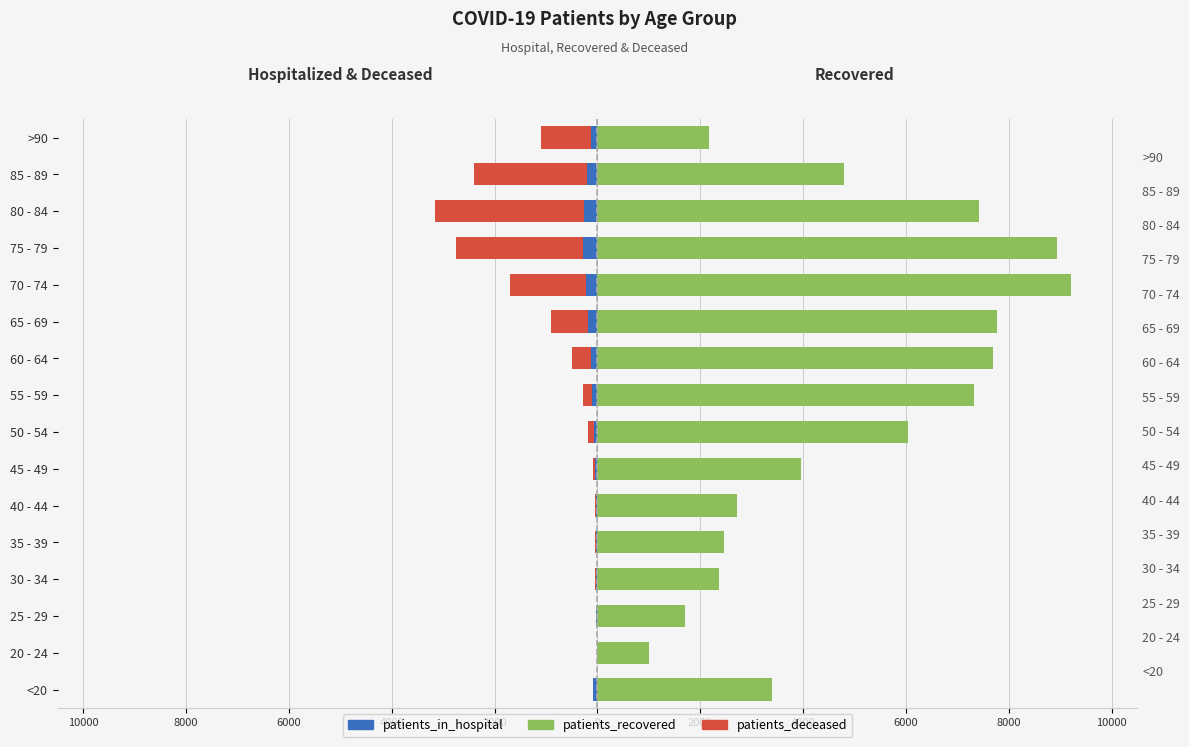

How many groups of bars are there?

16